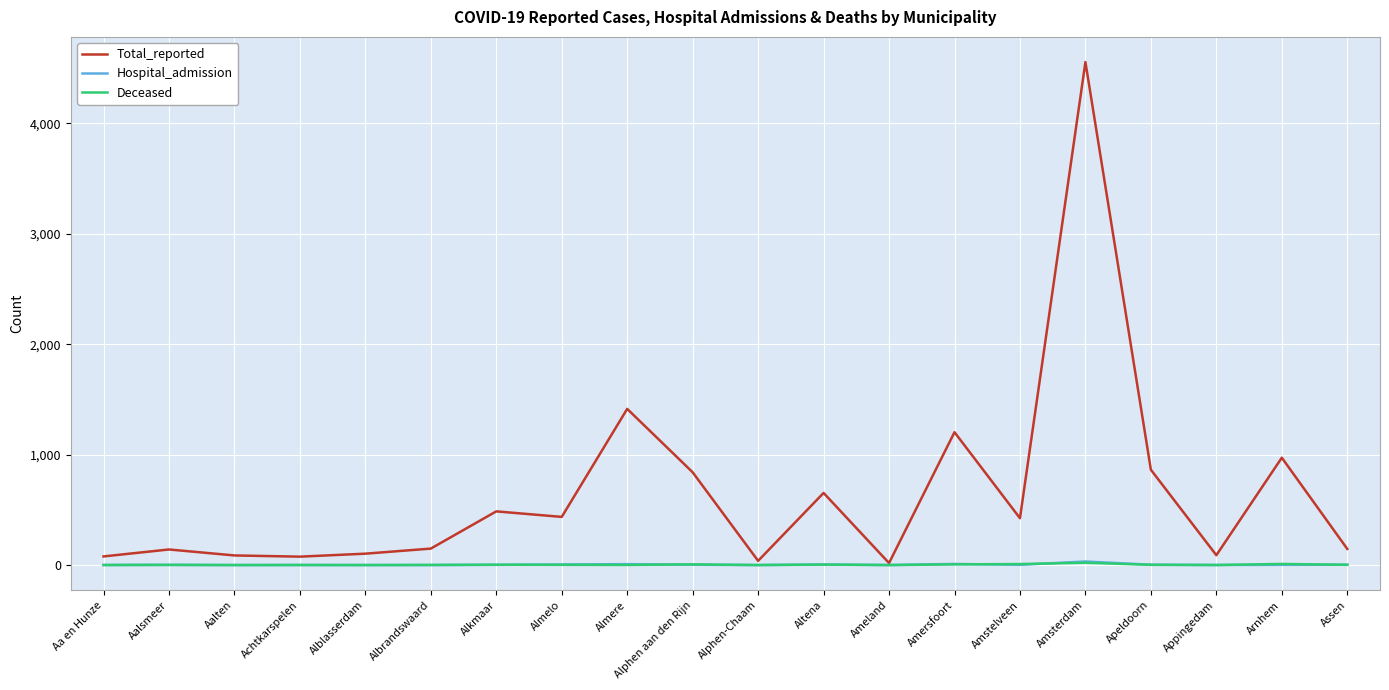

True or false: Total_reported has a value of 840 at Alphen aan den Rijn.

True